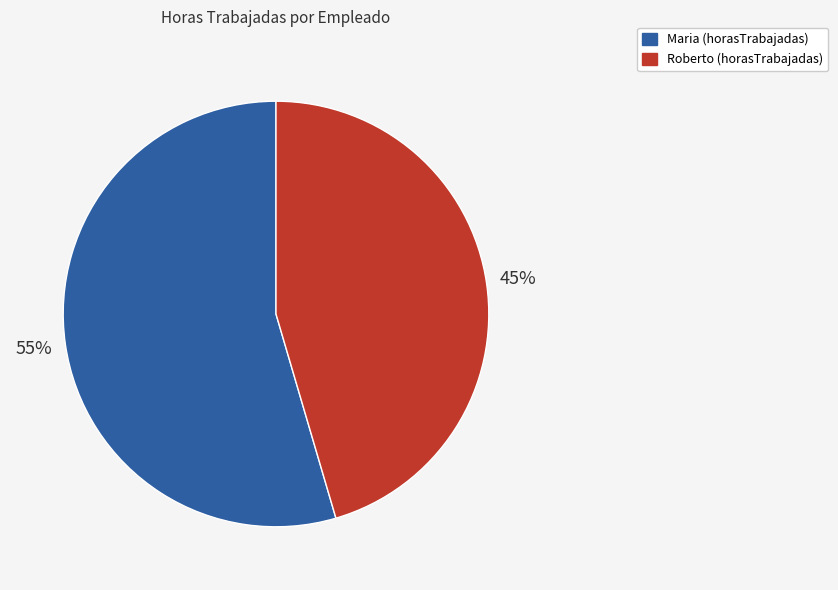

Do Maria and Roberto together represent more than half of the pie?

Yes